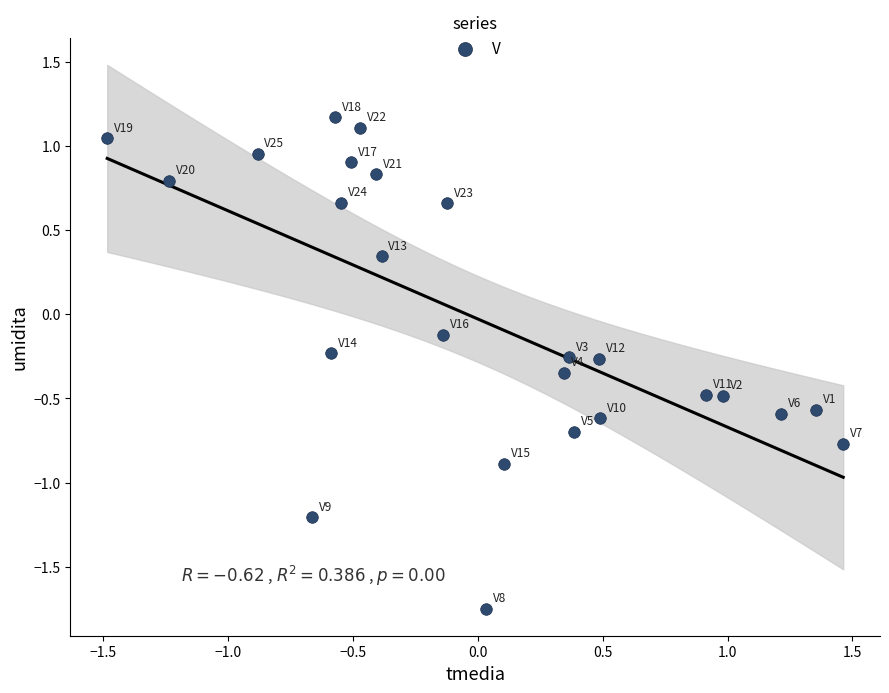

What is the range of X values (max minus min)?

2.9